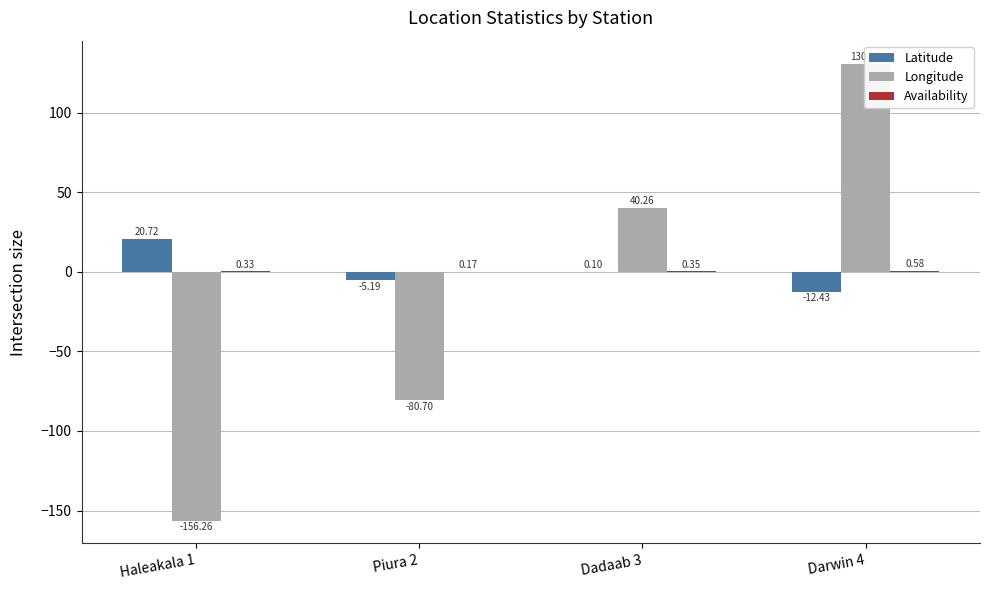

Is it true that Longitude equals -46.4 at Piura 2?

False